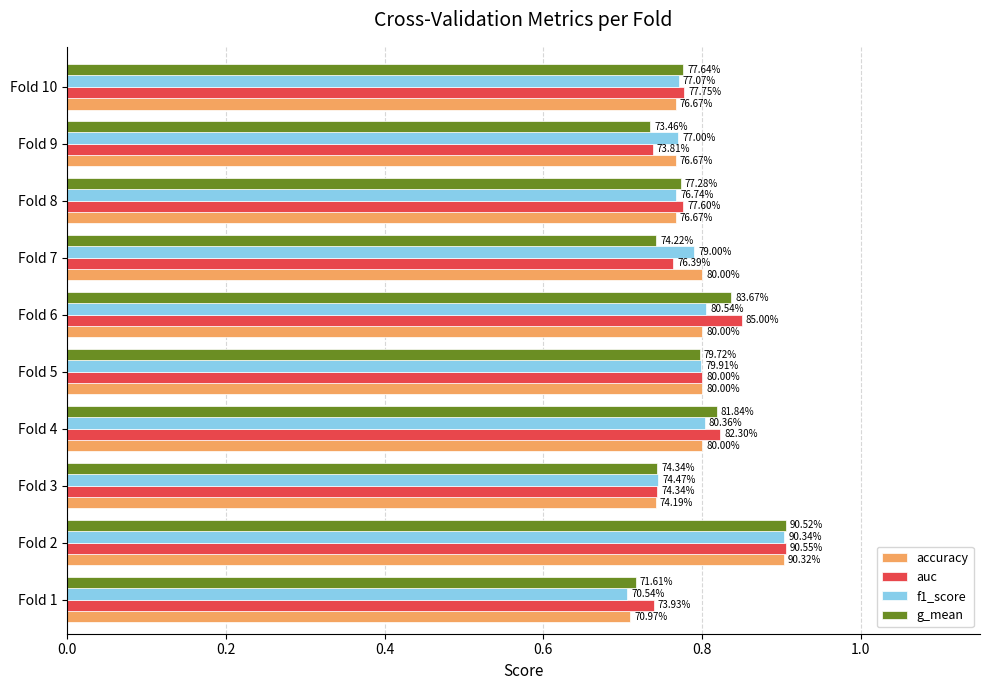

What is the average value of the auc series?

0.8